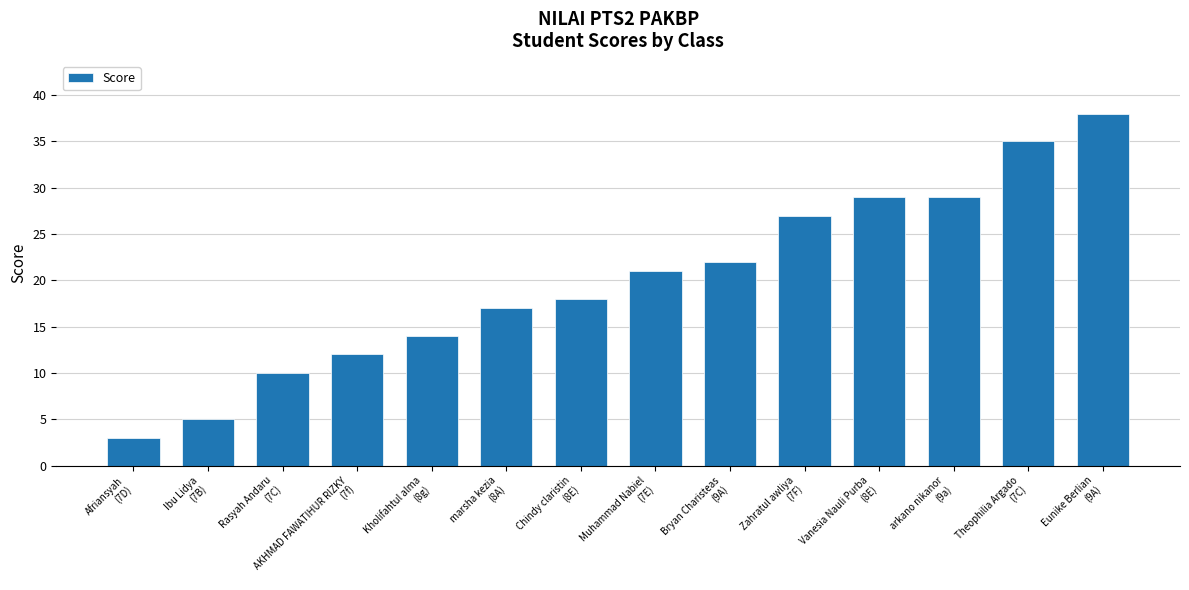

What is the label of the 12th bar from the right?

Rasyah Andaru
(7C)